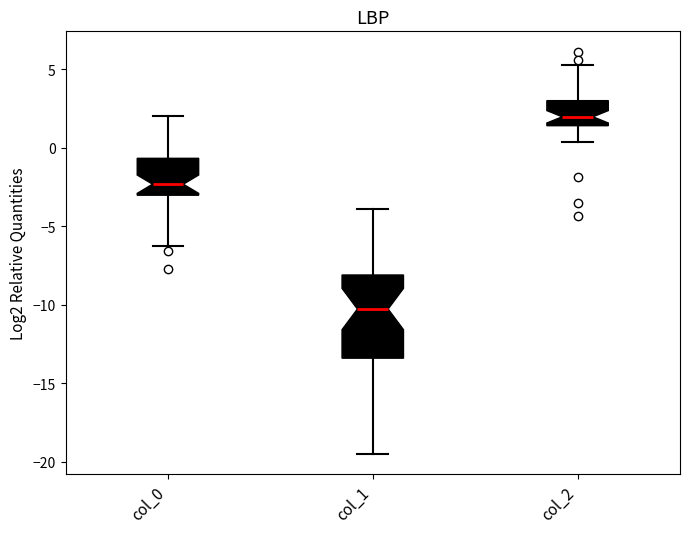

Where does the lower whisker of the box for col_1 end on the y-axis? The values are not printed on the chart, so give them approximately, as read against the axis.

-19.5